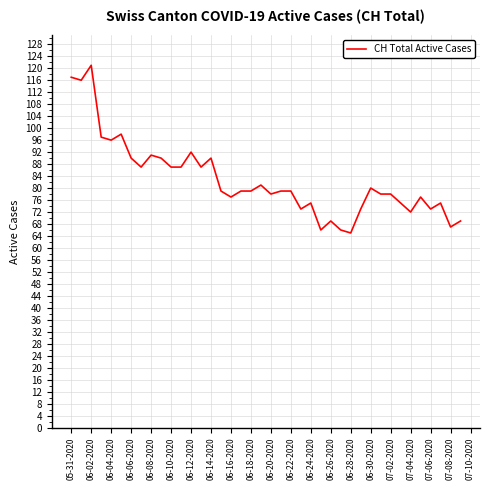

What is the smallest value displayed?

65